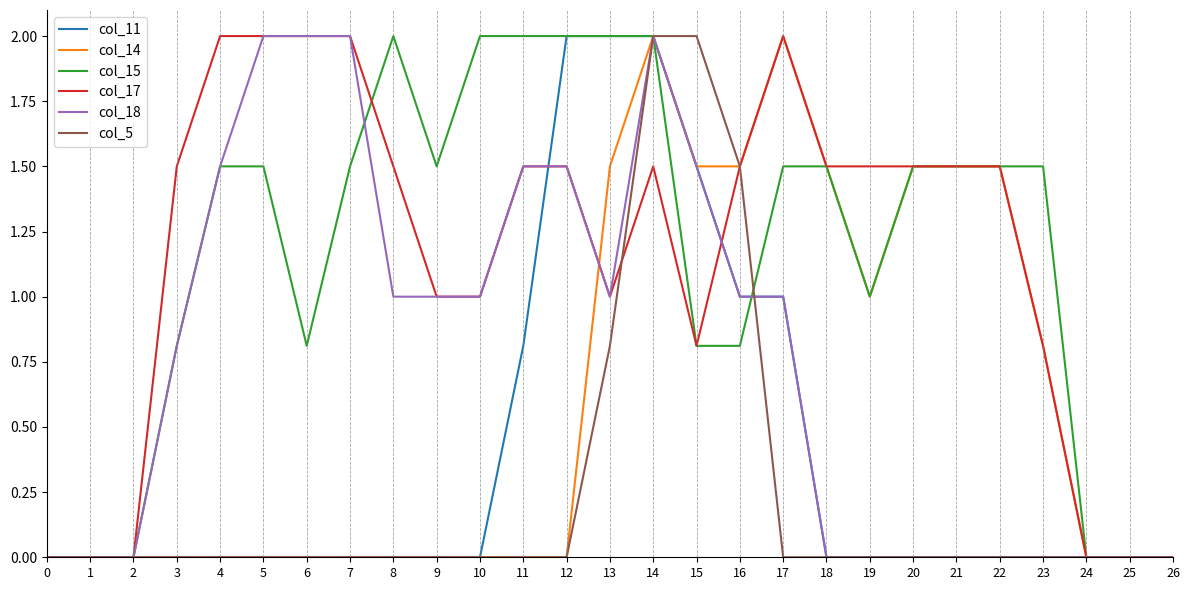

The col_5 series shows 2.0 at 15. True or false?

True